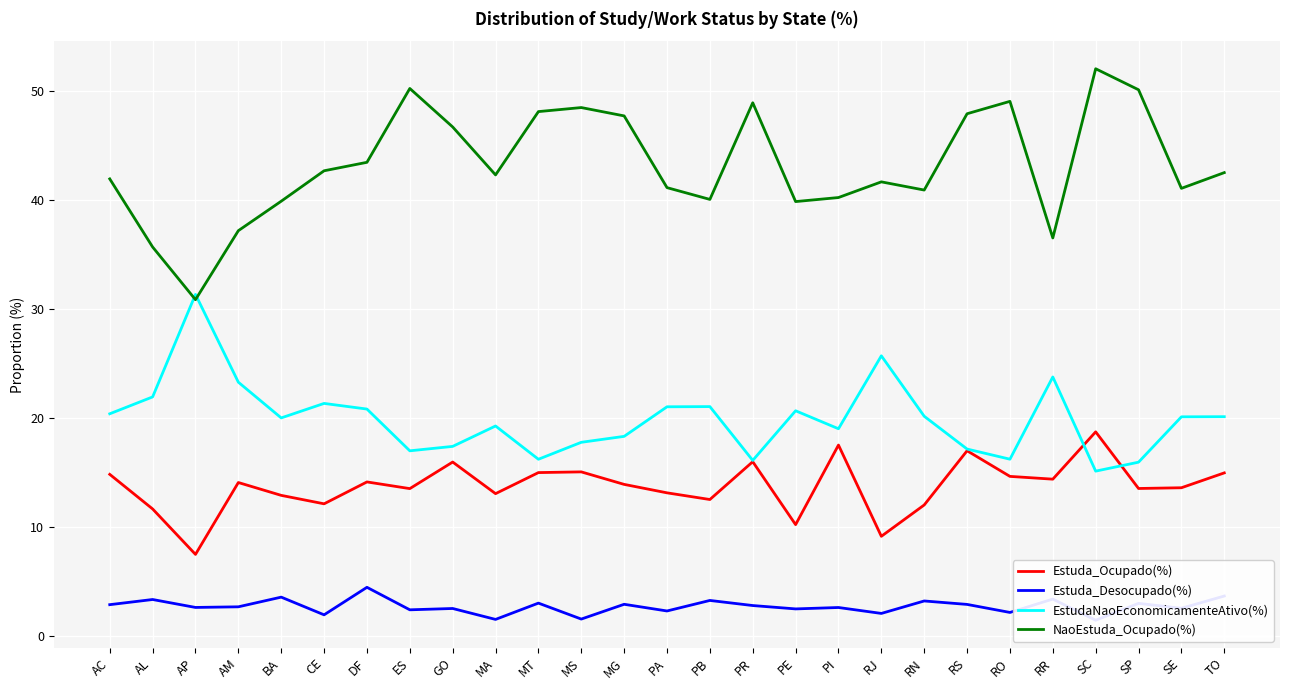

After their last crossing, which series has the higher values: EstudaNaoEconomicamenteAtivo(%) or NaoEstuda_Ocupado(%)?

NaoEstuda_Ocupado(%)